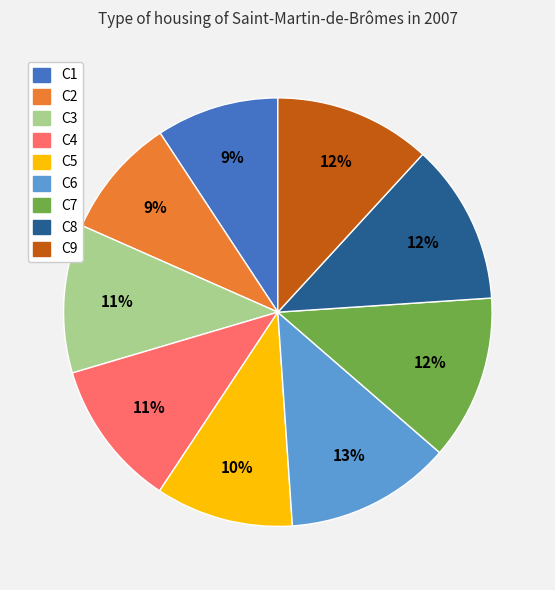

What percentage is the C4 slice, to the nearest percent?

11%